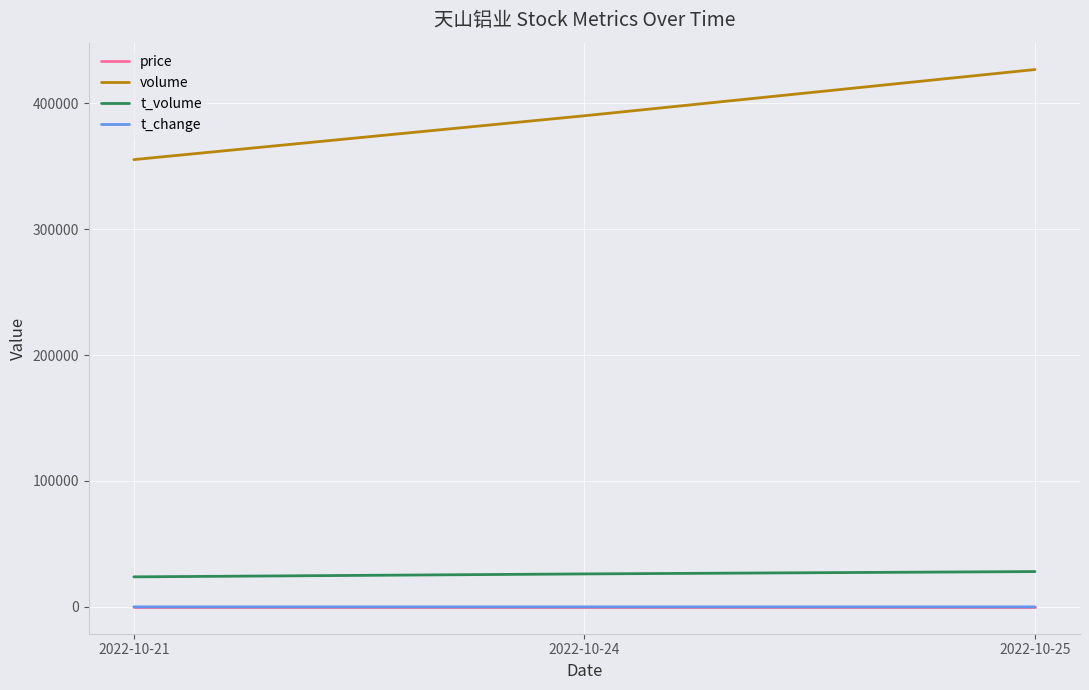

At which category does the chart reach its peak across all series?

2022-10-25